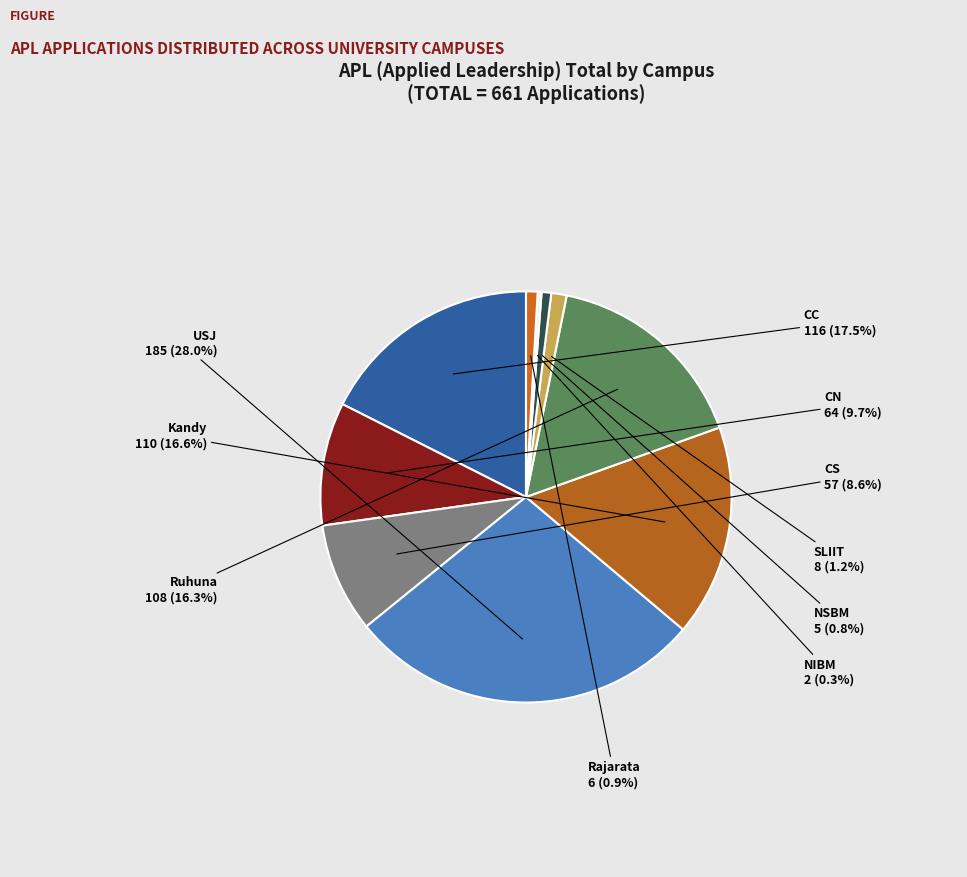

Count the number of slices in the pie.

10